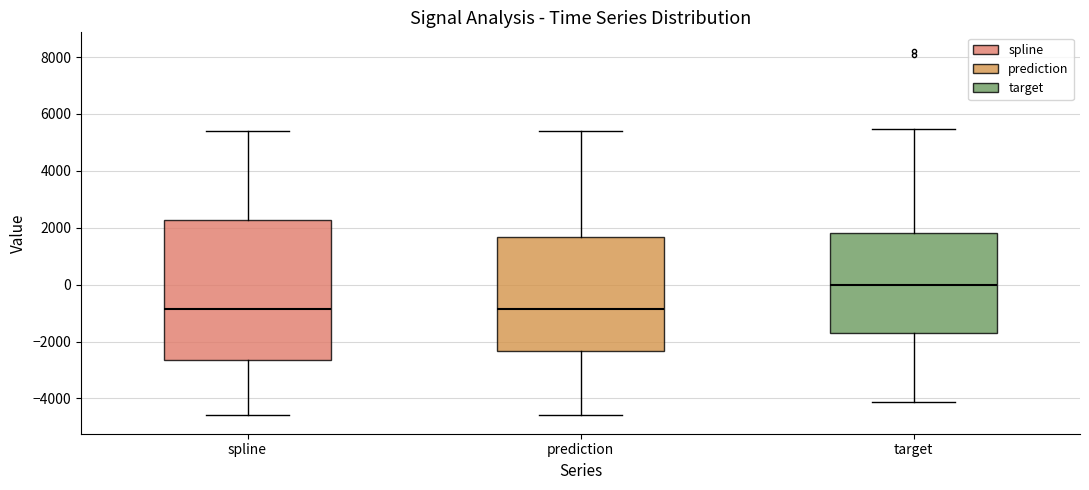

Reading left to right, read every box against the y-axis: the position of its median line, the range the box covers, and the ends of its whiskers. The values are not printed on the chart, so give them approximately, as read against the axis.

spline: median -800, box -2600 to 2200, whiskers -4600 to 5400
prediction: median -800, box -2400 to 1600, whiskers -4600 to 5400
target: median 0, box -1600 to 1800, whiskers -4200 to 5400